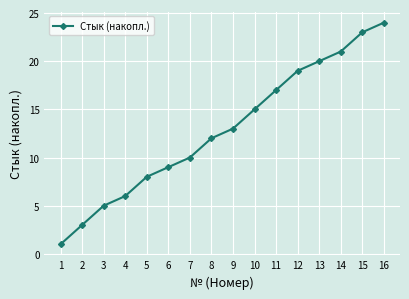

Which has a higher value, 10 or 15?

15